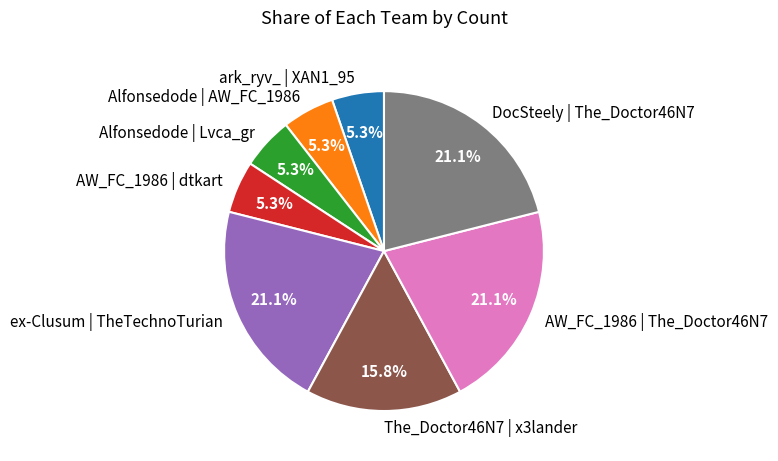

Count the number of slices in the pie.

8